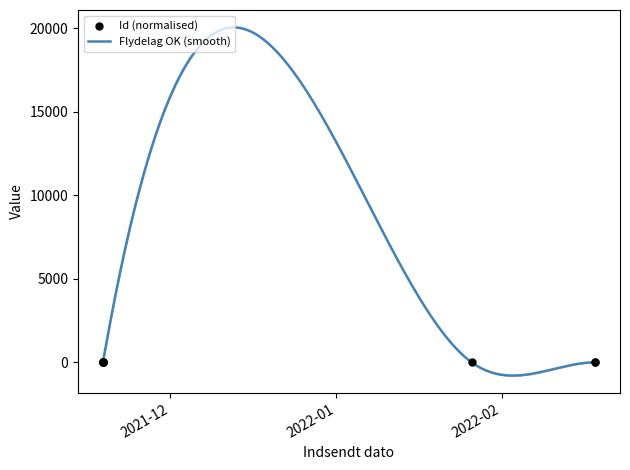

Which has a higher value, 2021-11-18 09:18:36 or 2021-11-18 10:37:21?

2021-11-18 10:37:21